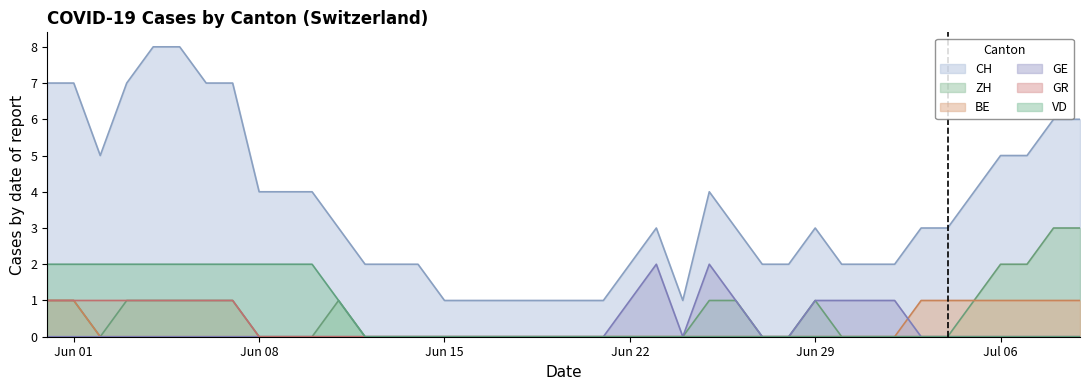

Is it true that CH equals 3 at 2020-06-02?

False